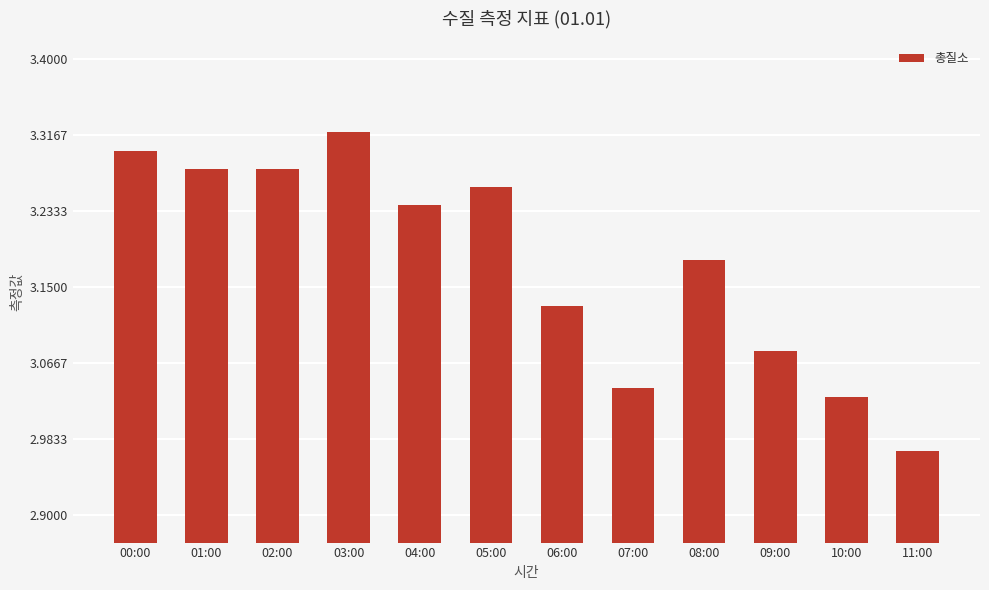

What is the ratio of the value at 10:00 to the value at 08:00?

1.0